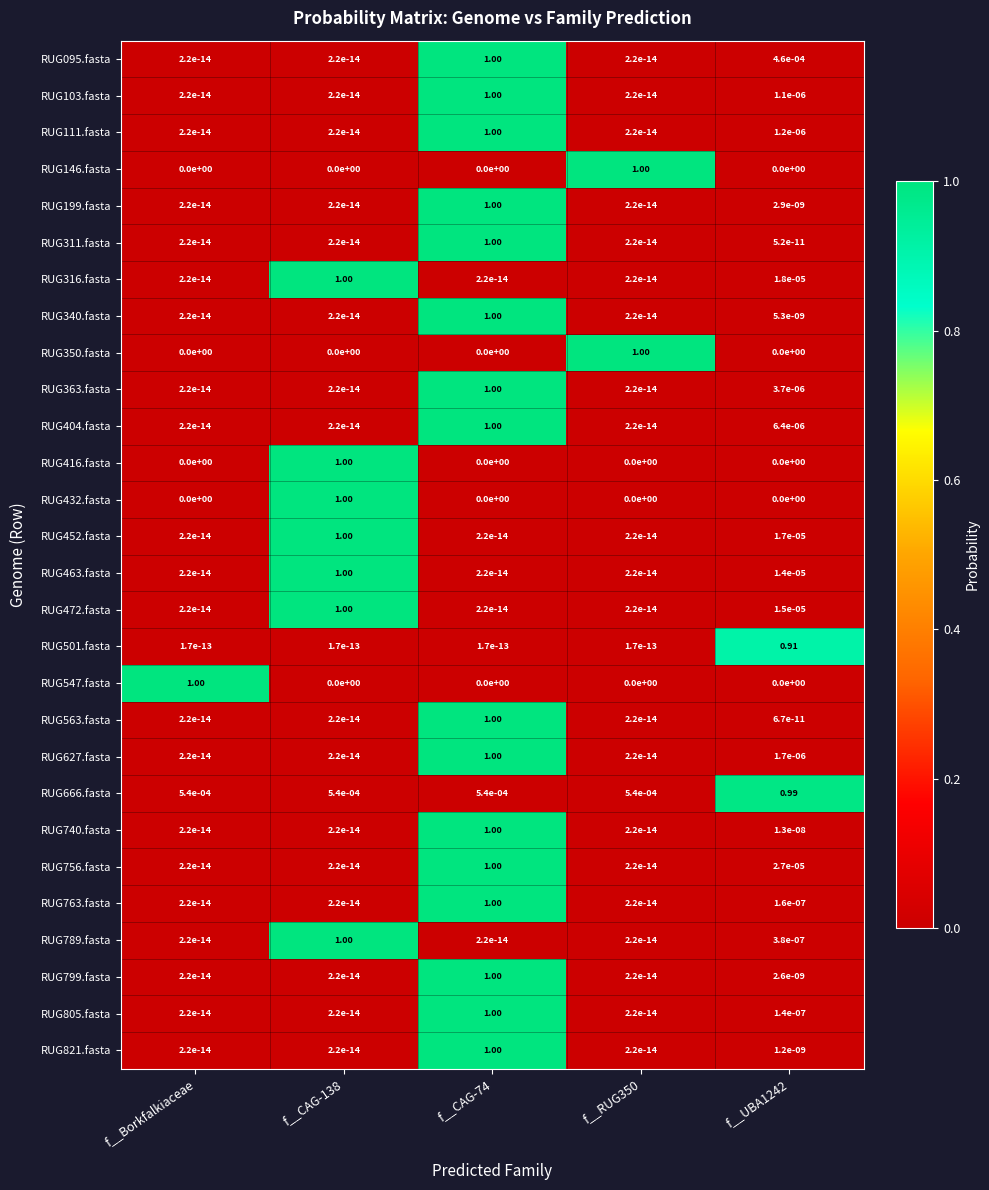

Is the value of RUG666.fasta at f__Borkfalkiaceae greater than the value of RUG432.fasta at f__CAG-138?

No